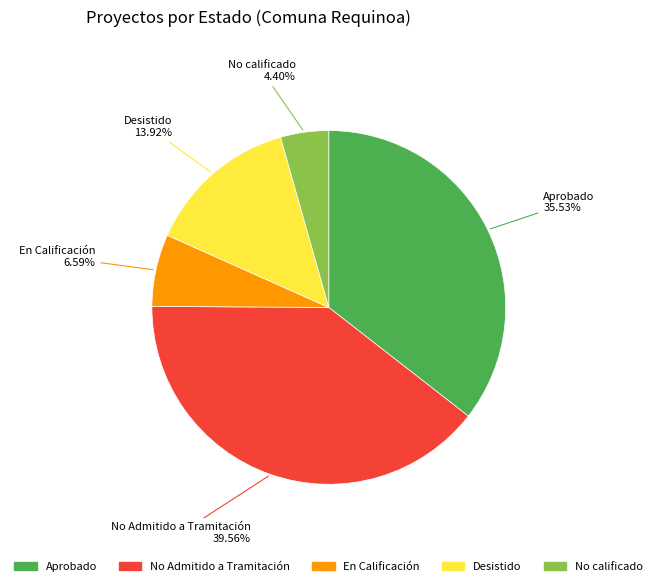

To the nearest percent, what portion does Aprobado represent?

36%